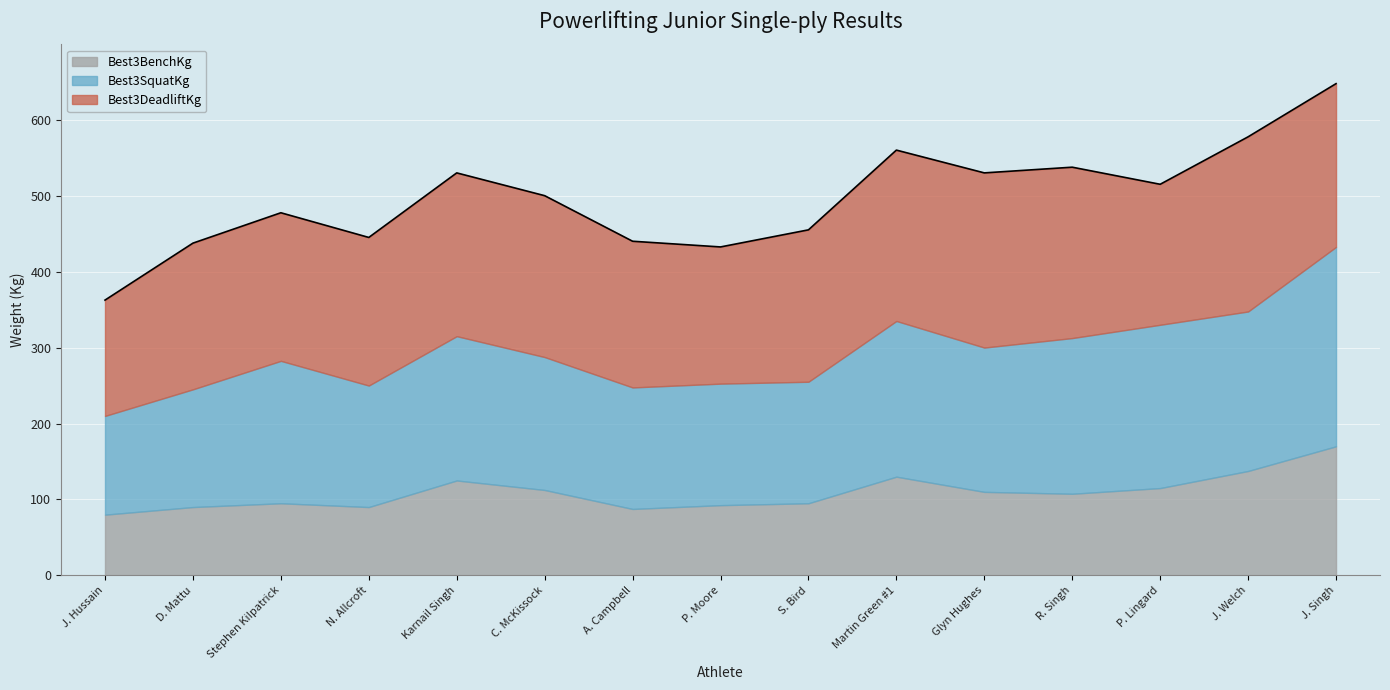

Which label corresponds to the smallest value in the chart?

J. Hussain